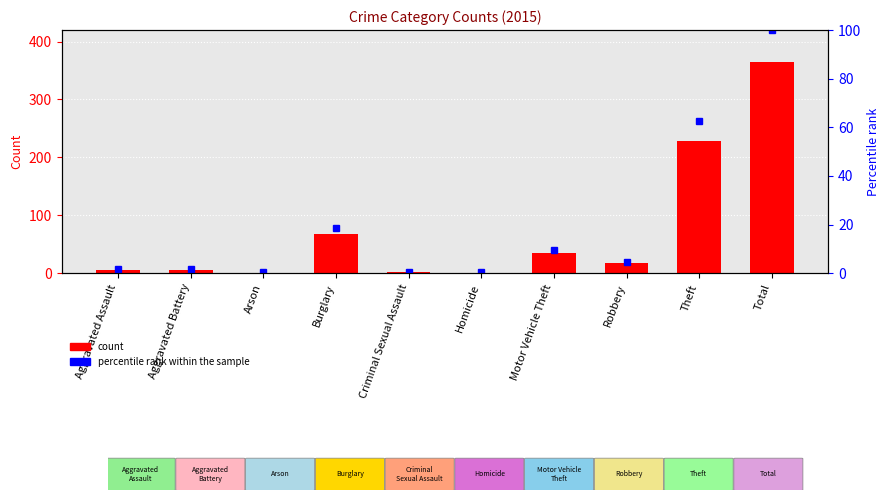

What is the label of the 7th bar from the left?

Motor Vehicle Theft